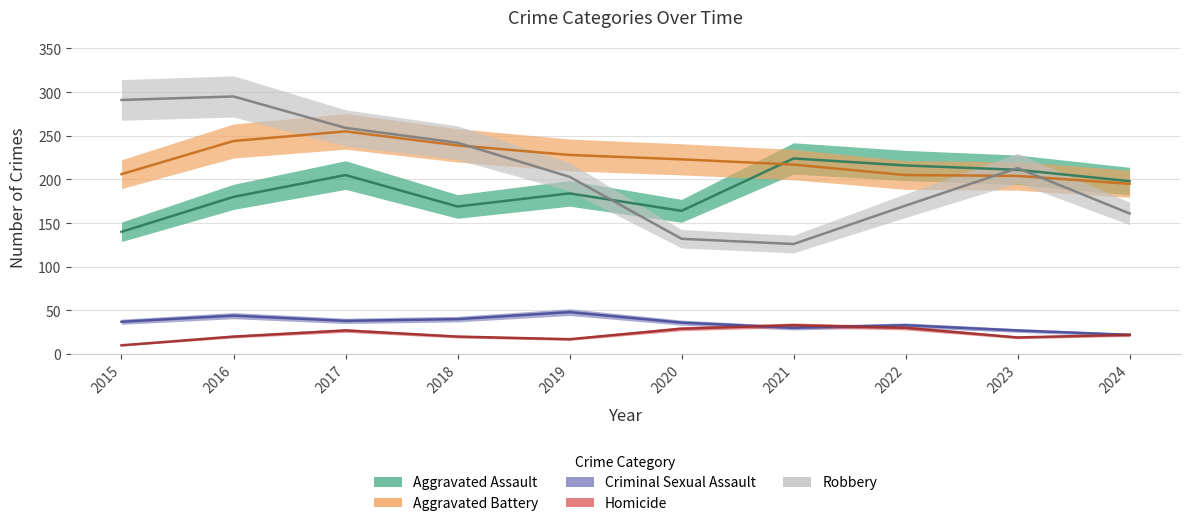

At which category does Aggravated Battery reach its first local peak?

2017